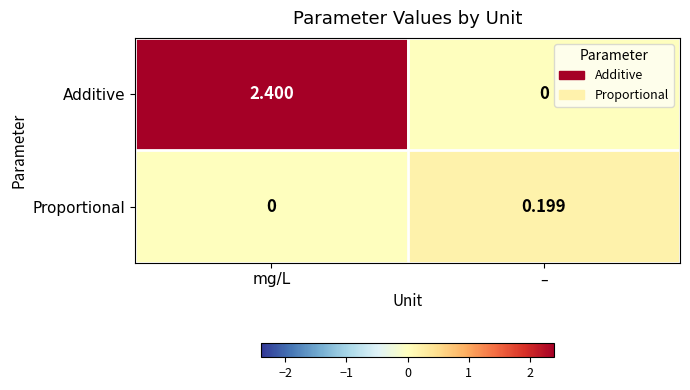

Which series changed the most between mg/L and –?

Additive